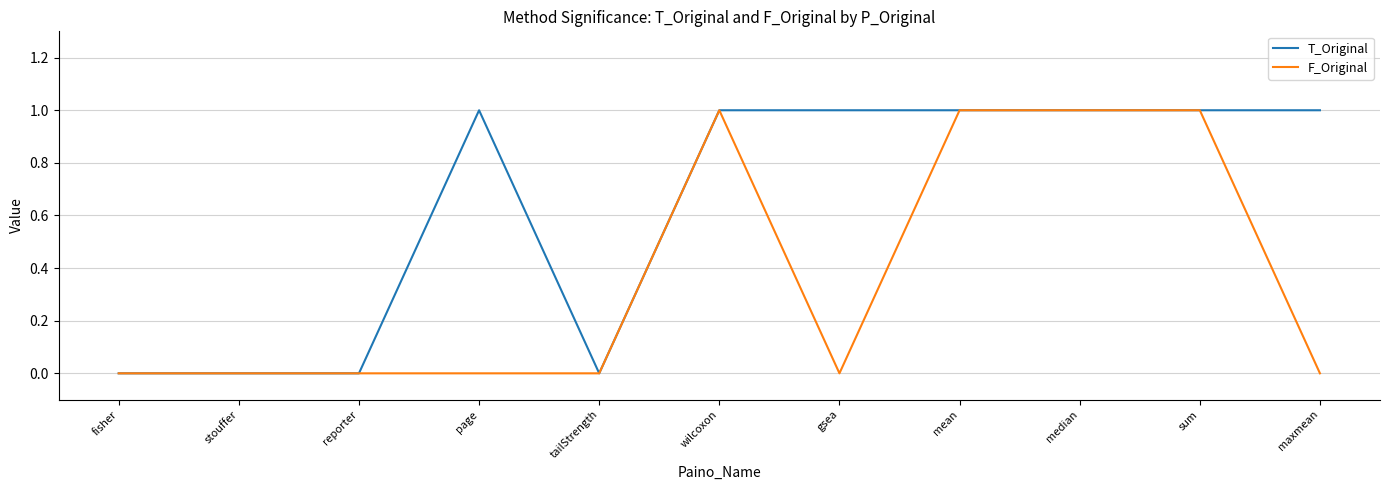

The value of F_Original at tailStrength is 0. True or false?

True